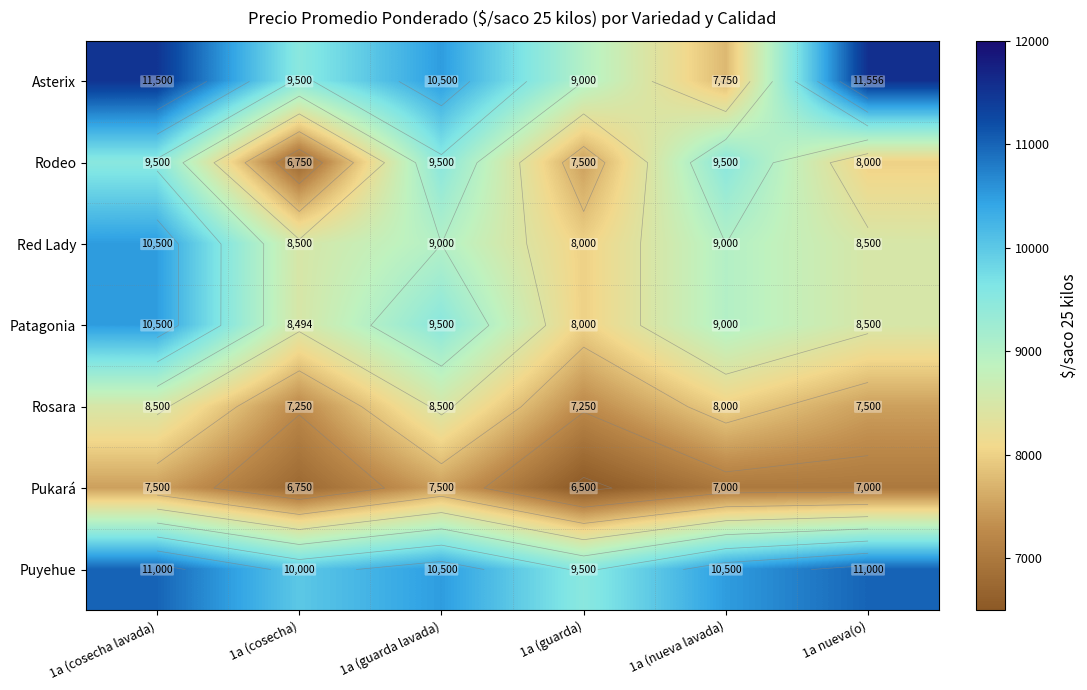

Which series has the largest range (max minus min)?

Asterix